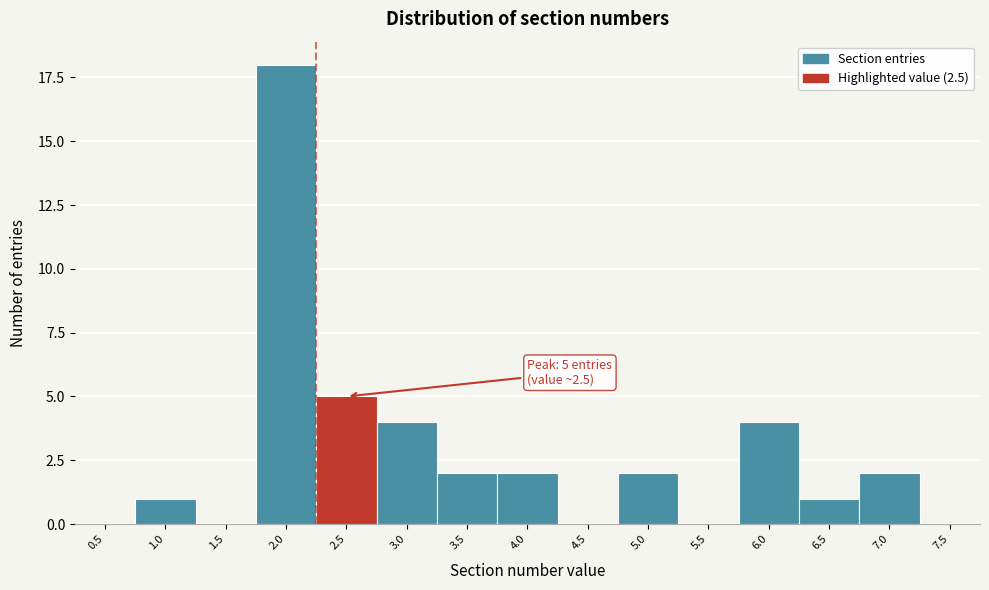

Reading left to right, extract all data points from this chart.

0.5=0	1.0=1	1.5=0	2.0=18	2.5=5	3.0=4	3.5=2	4.0=2	4.5=0	5.0=2	5.5=0	6.0=4	6.5=1	7.0=2	7.5=0